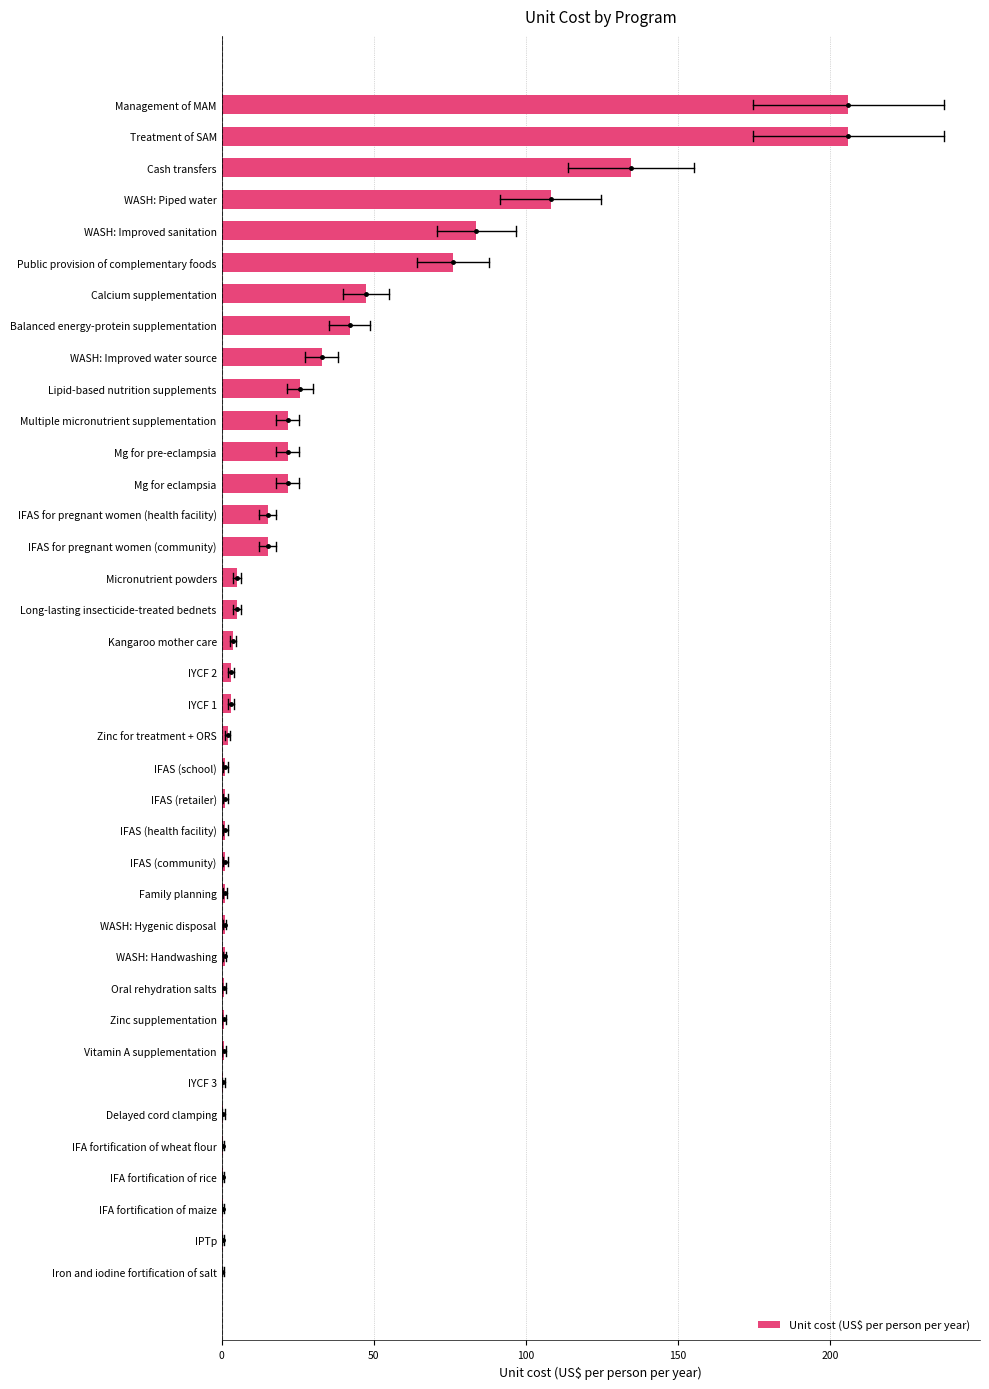

Between Family planning and Mg for eclampsia, which is larger?

Mg for eclampsia